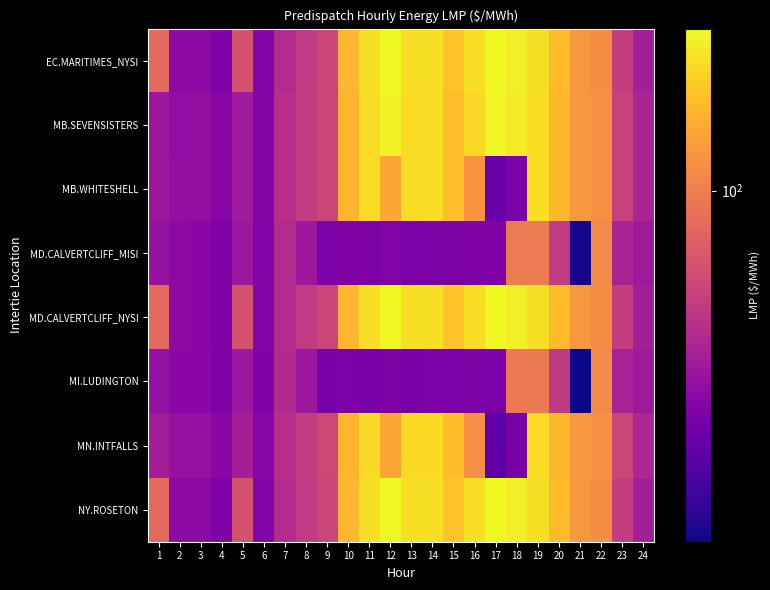

Reading left to right, list all the values displayed in this chart.

EC.MARITIMES_NYSI: 1=85.2	2=39.1	3=38.9	4=36.2	5=71.2	6=36.7	7=52.1	8=58.6	9=64.4	10=145.4	11=184.1	12=210.2	13=184.4	14=185.0	15=156.4	16=182.3	17=211.1	18=199.4	19=185.4	20=149.2	21=119.3	22=111.2	23=60.4	24=46.6
MB.SEVENSISTERS: 1=43.8	2=40.7	3=40.7	4=37.9	5=45.3	6=37.4	7=53.3	8=59.0	9=65.1	10=143.4	11=179.4	12=204.6	13=179.8	14=180.5	15=152.3	16=178.4	17=207.8	18=195.9	19=183.3	20=148.5	21=119.6	22=112.4	23=62.7	24=48.6
MB.WHITESHELL: 1=43.8	2=40.7	3=40.8	4=37.9	5=45.3	6=37.4	7=53.3	8=59.0	9=65.1	10=143.4	11=179.4	12=132.3	13=179.8	14=180.5	15=152.3	16=114.7	17=31.7	18=35.4	19=183.3	20=148.5	21=119.6	22=112.4	23=62.7	24=48.6
MD.CALVERTCLIFF_MISI: 1=42.0	2=39.0	3=38.5	4=36.2	5=43.7	6=36.6	7=51.9	8=44.1	9=35.1	10=36.3	11=35.5	12=36.7	13=35.4	14=36.0	15=35.8	16=36.4	17=36.3	18=97.4	19=97.2	20=58.7	21=20.2	22=109.3	23=48.2	24=44.6
MD.CALVERTCLIFF_NYSI: 1=85.2	2=39.0	3=38.9	4=36.2	5=71.2	6=36.6	7=51.9	8=58.5	9=64.2	10=144.8	11=183.5	12=209.4	13=183.9	14=184.5	15=156.1	16=182.0	17=210.9	18=199.3	19=185.0	20=149.1	21=119.2	22=111.2	23=60.2	24=46.5
MI.LUDINGTON: 1=41.8	2=38.8	3=38.3	4=36.0	5=43.5	6=36.4	7=51.7	8=43.7	9=34.8	10=35.5	11=34.8	12=36.0	13=34.7	14=35.5	15=35.4	16=35.9	17=35.7	18=97.0	19=96.9	20=58.3	21=19.8	22=109.1	23=47.9	24=44.3
MN.INTFALLS: 1=46.0	2=41.8	3=41.8	4=38.8	5=46.5	6=37.9	7=53.7	8=59.4	9=65.9	10=143.4	11=177.2	12=129.5	13=177.3	14=178.4	15=150.2	16=113.1	17=29.6	18=34.9	19=181.7	20=147.9	21=119.5	22=113.1	23=64.2	24=49.5
NY.ROSETON: 1=85.2	2=39.1	3=38.9	4=36.2	5=71.2	6=36.7	7=52.1	8=58.6	9=64.4	10=145.4	11=184.1	12=210.2	13=184.4	14=185.0	15=156.4	16=182.3	17=211.1	18=199.4	19=185.4	20=149.2	21=119.3	22=111.2	23=60.4	24=46.6